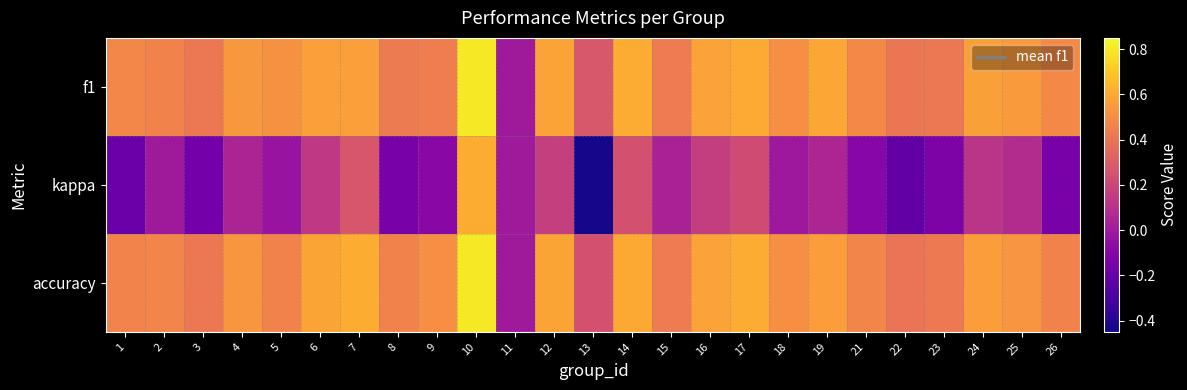

What is the total value across all series at 10?

2.2